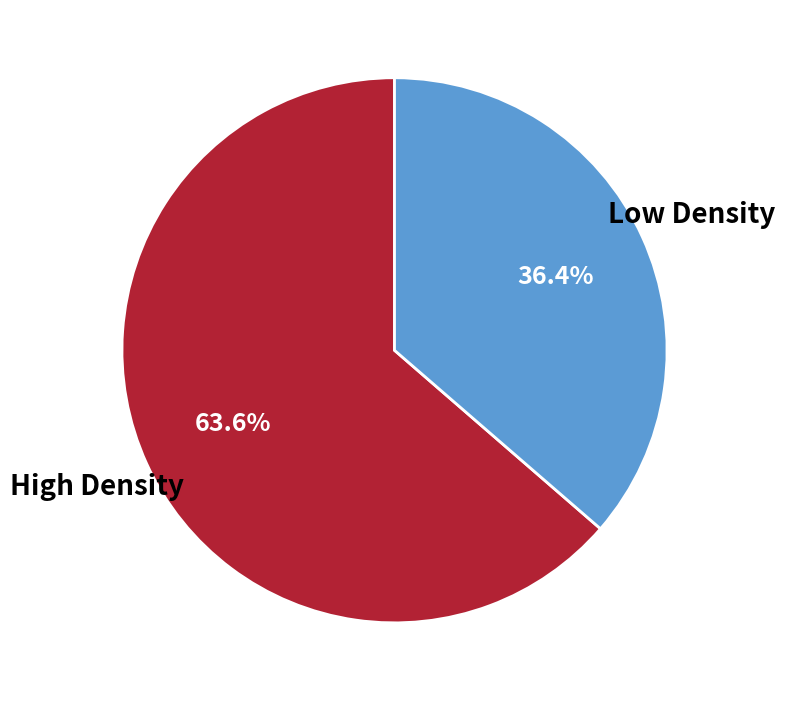

Is there any slice that represents more than half of the pie?

Yes